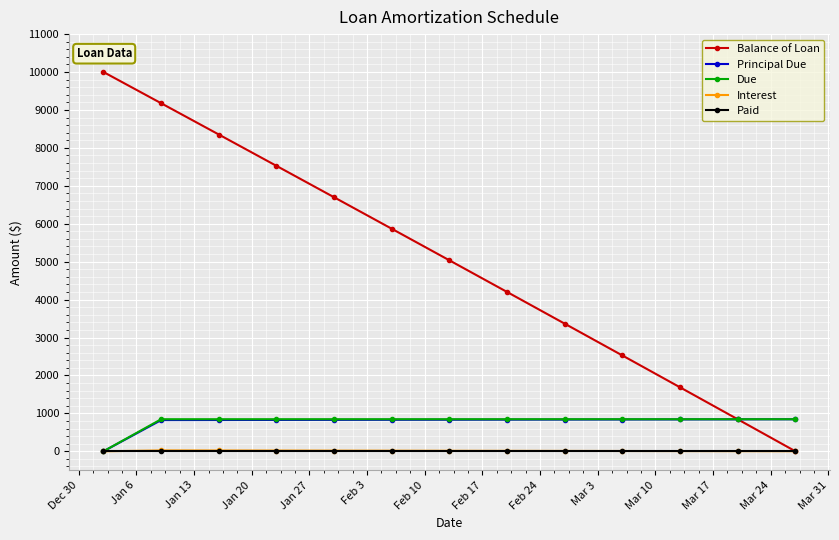

At how many categories does at least one series exceed 3701?

8